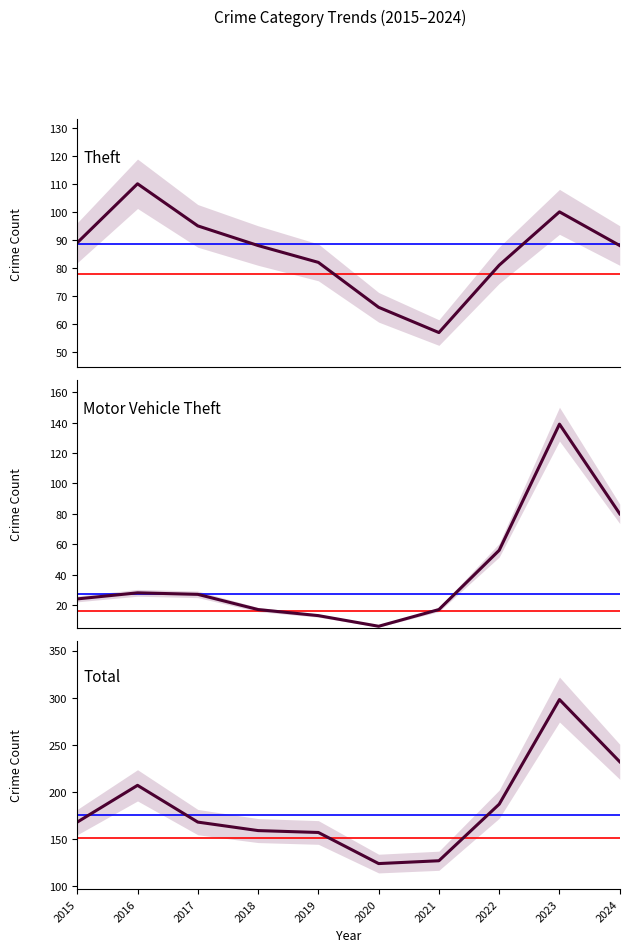

At which label is Total closest to 211?

2016